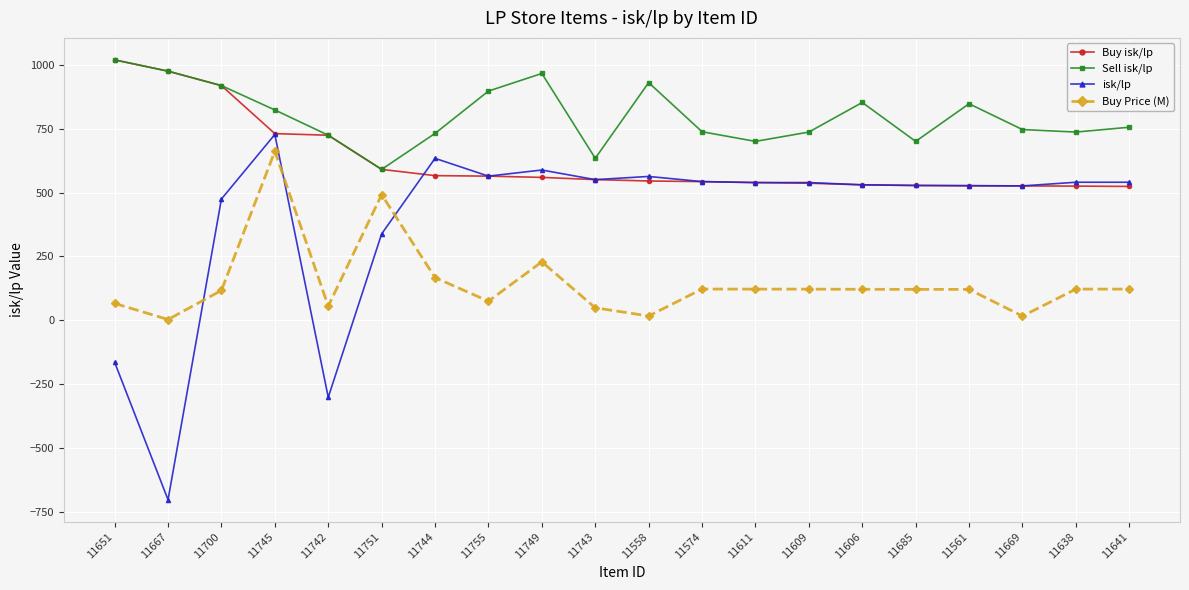

True or false: Sell isk/lp and Buy Price (M) intersect in this chart.

False